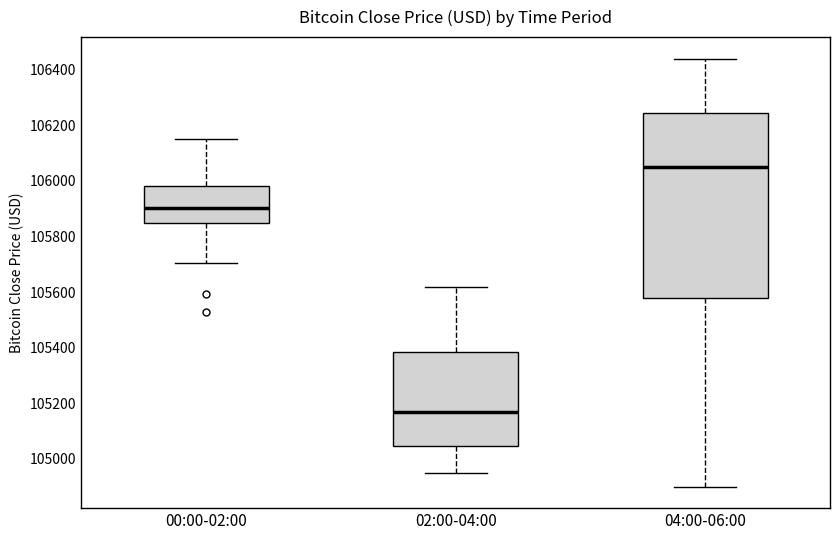

Which box is the tallest, from its lower edge to its upper edge?

04:00-06:00